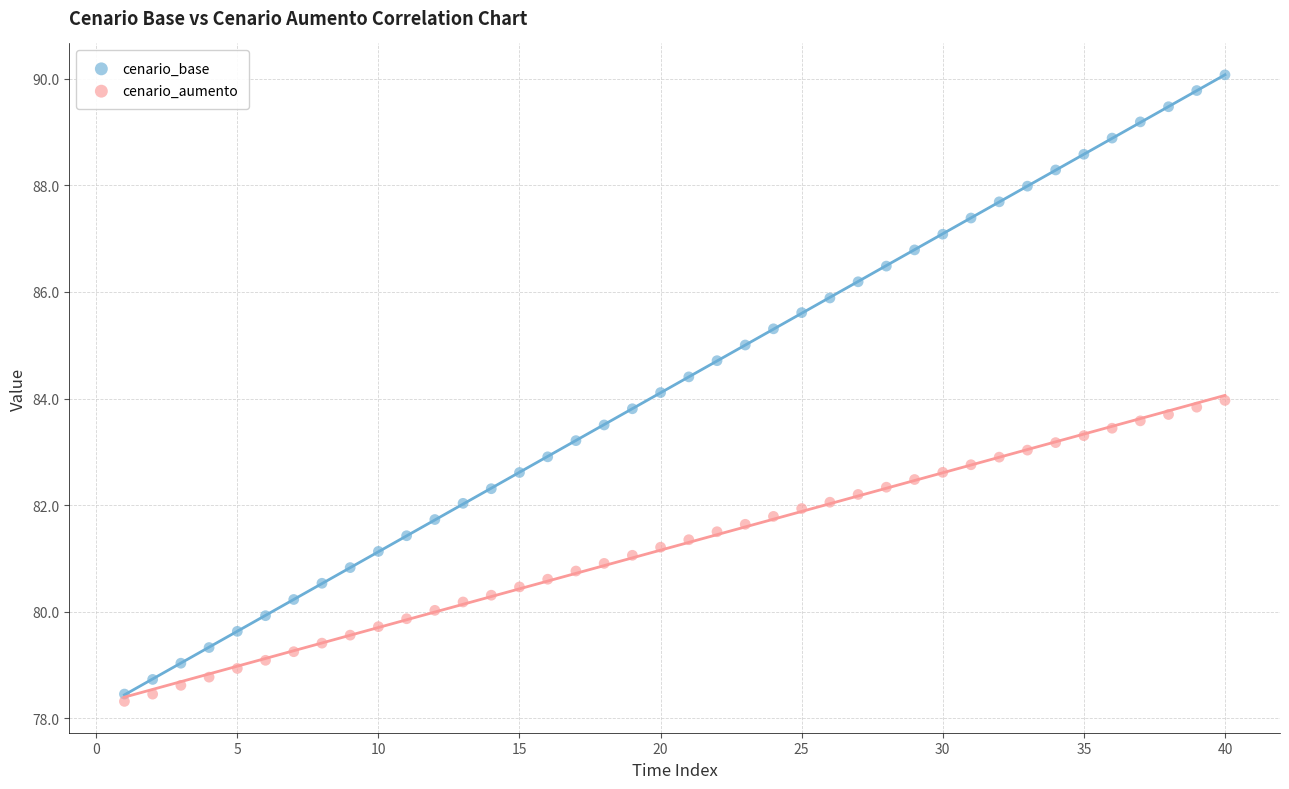

Which series contains the highest Y value?

cenario_base